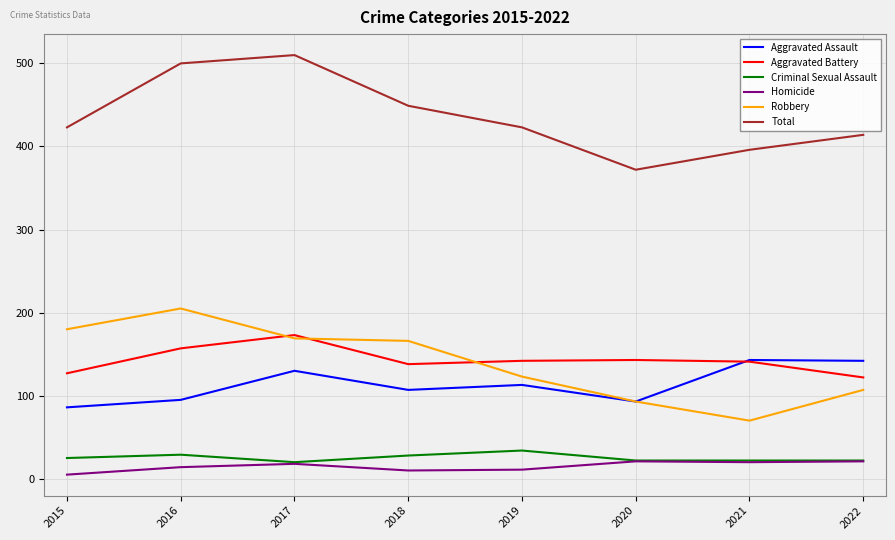

Which series has the largest total across all categories?

Total